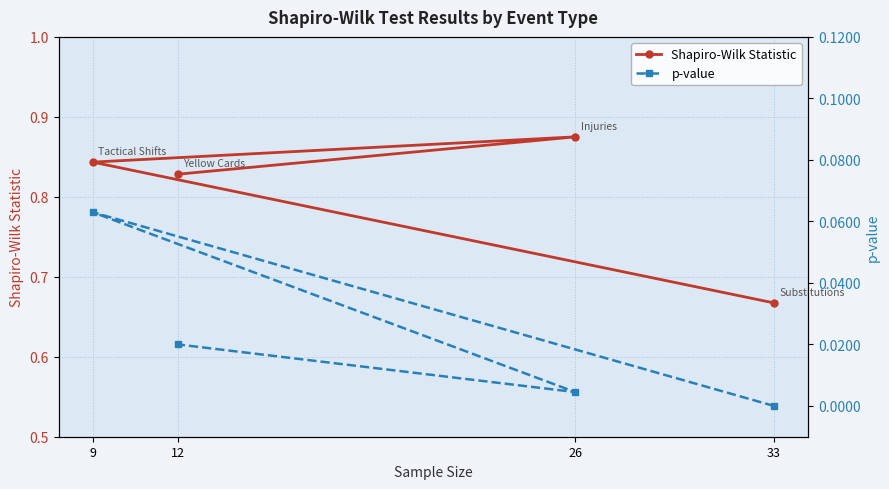

Is it true that p-value equals 0.0 at 9?

False